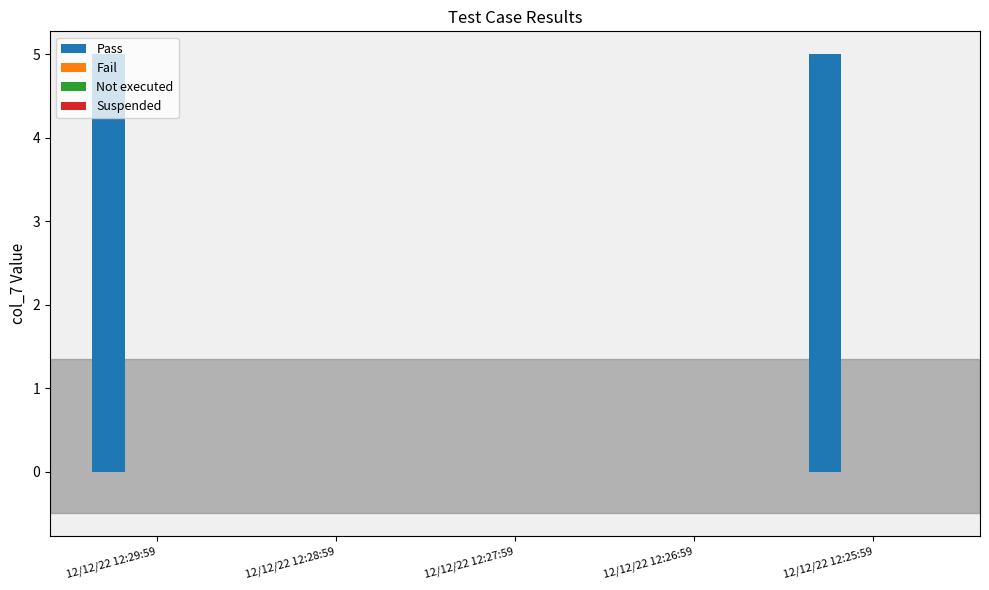

What is the maximum value shown in the chart?

5